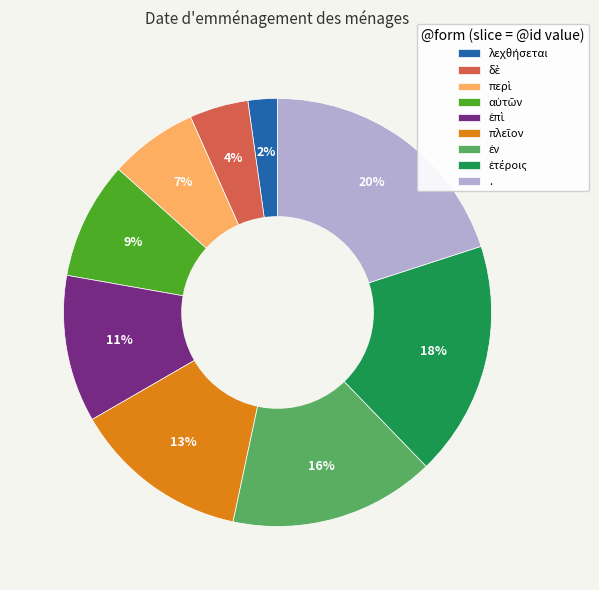

Count the number of slices in the pie.

9